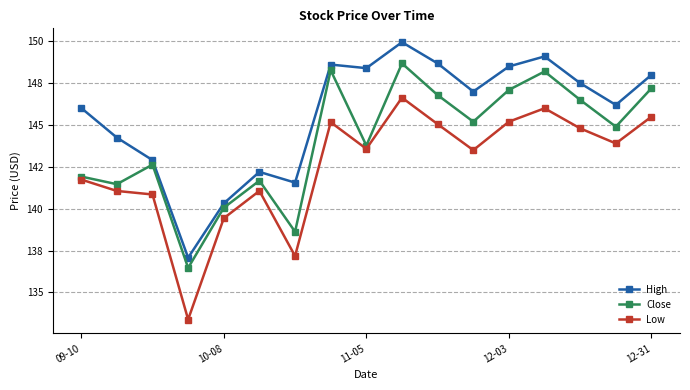

At how many categories does at least one series exceed 138?

16